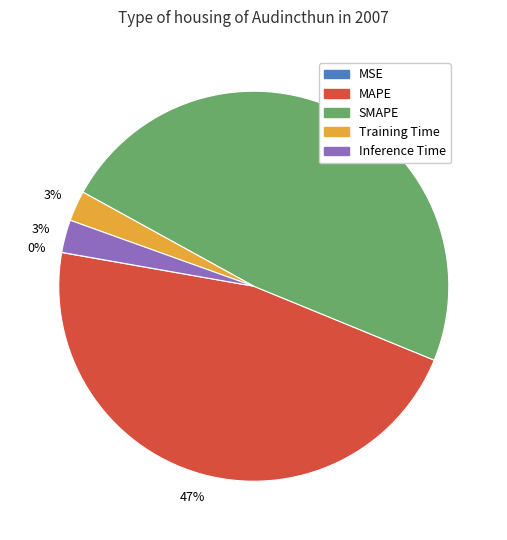

The Training Time slice represents 3% of the pie. True or false?

True